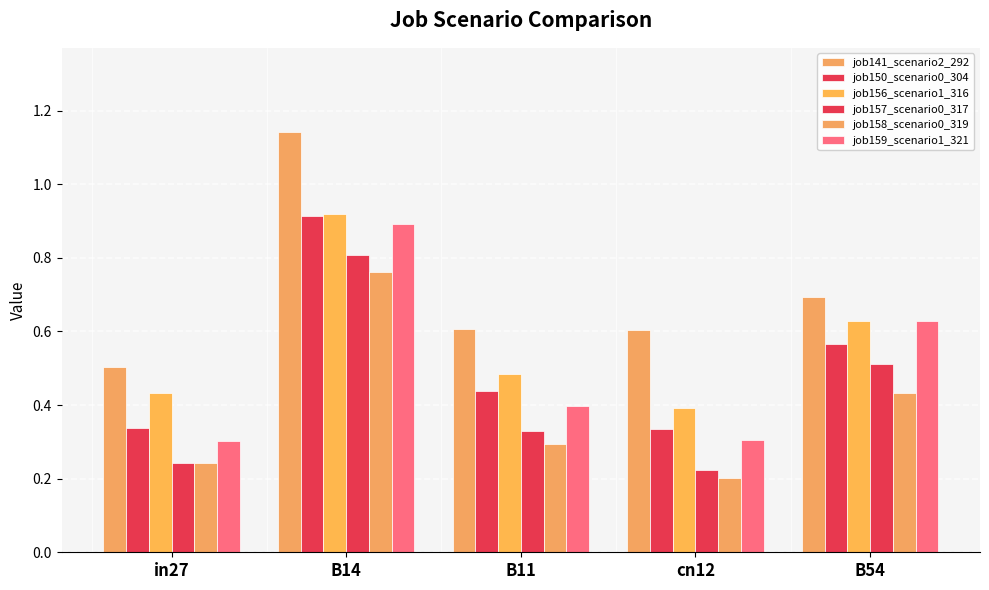

Does the chart contain any negative values?

No